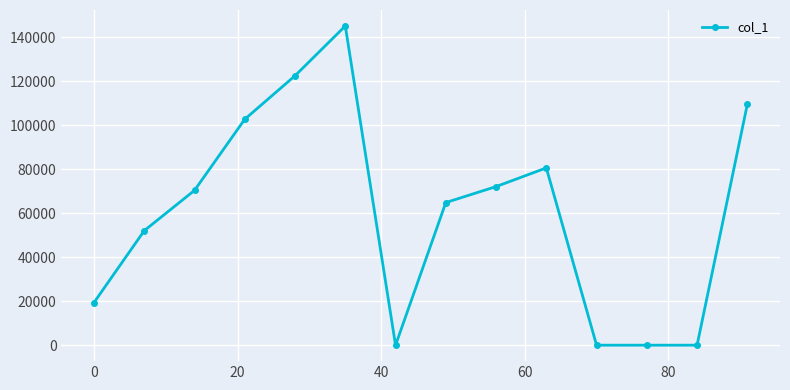

What is the greatest value displayed?

145205